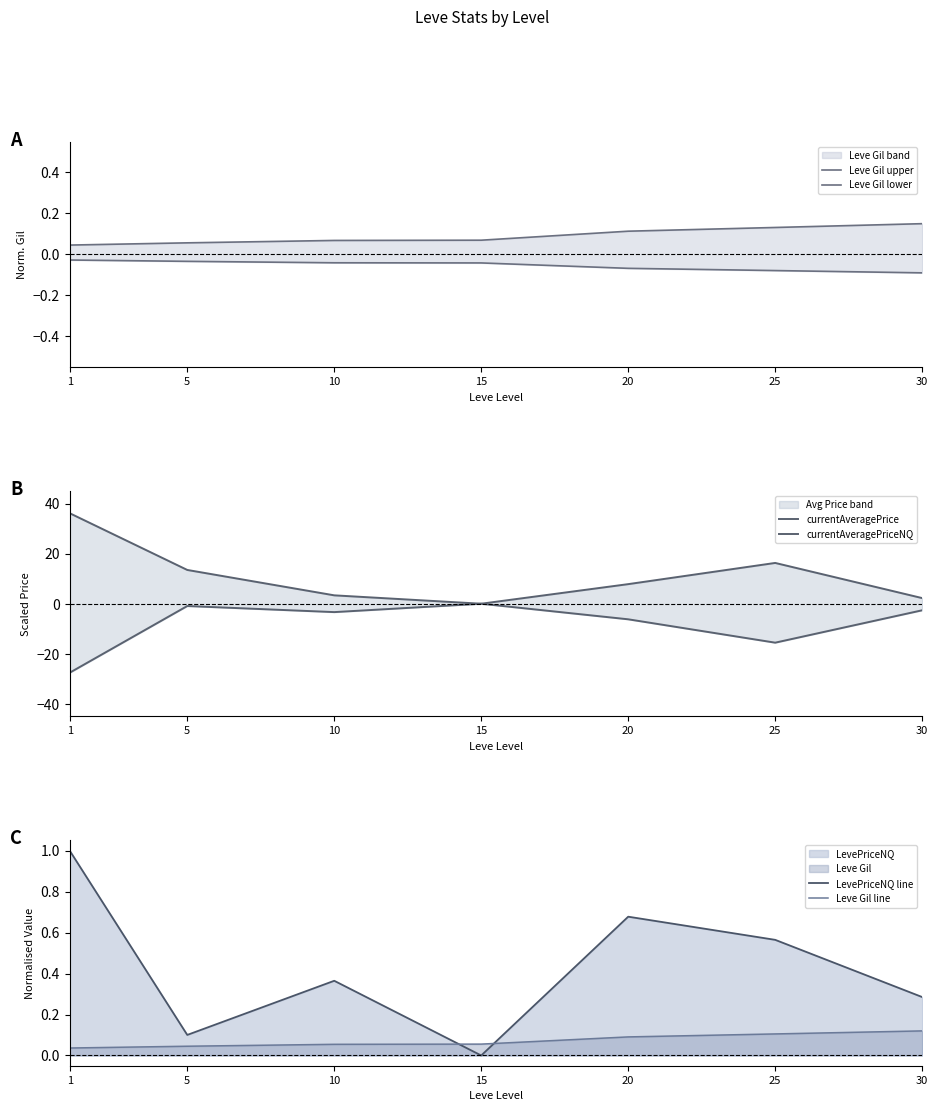

At 5, list the series in order from largest to smallest.

currentAveragePrice, LevePriceNQ line, Leve Gil upper, Leve Gil line, Leve Gil lower, currentAveragePriceNQ